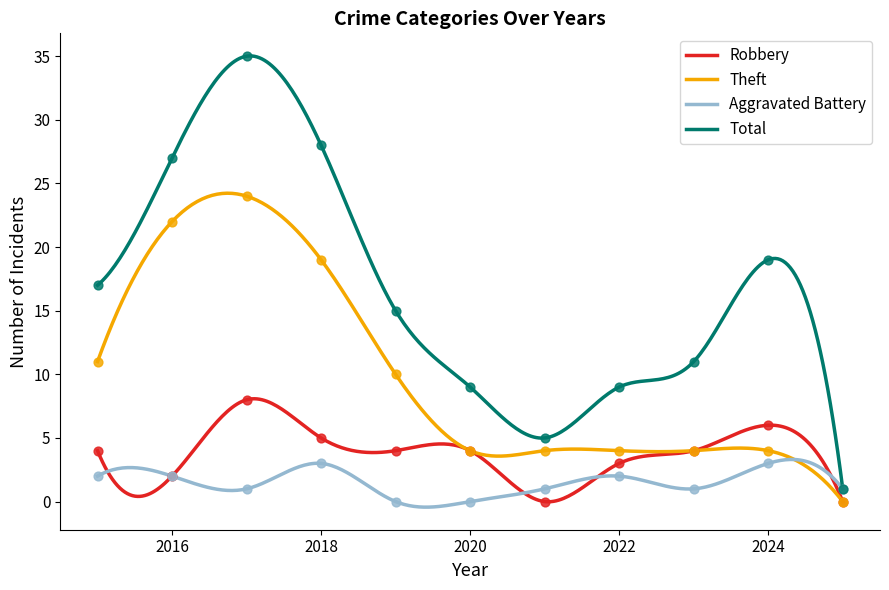

What are all the series names shown in the legend?

Robbery, Theft, Aggravated Battery, Total